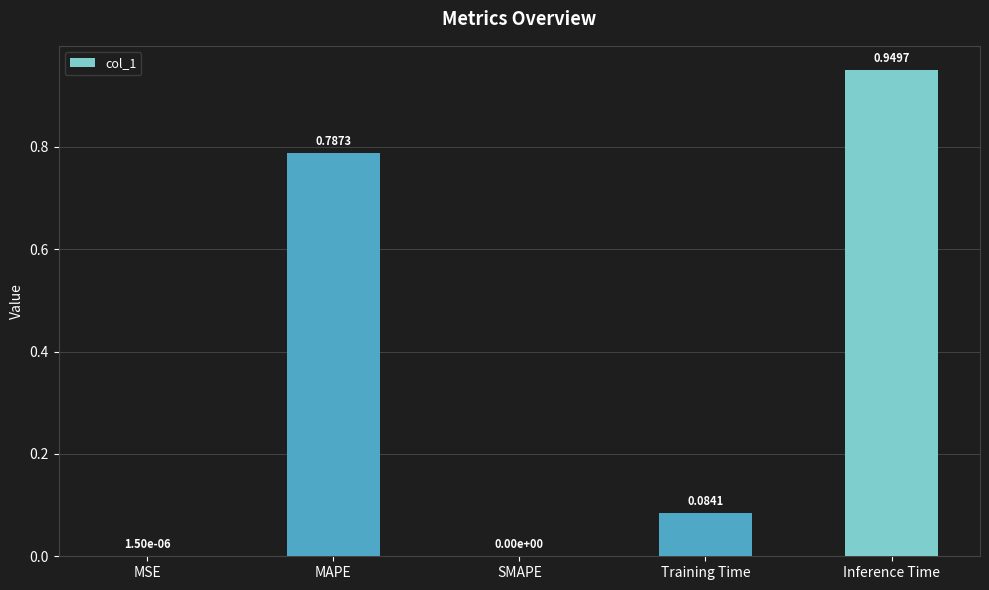

At which category does the chart reach its peak across all series?

Inference Time